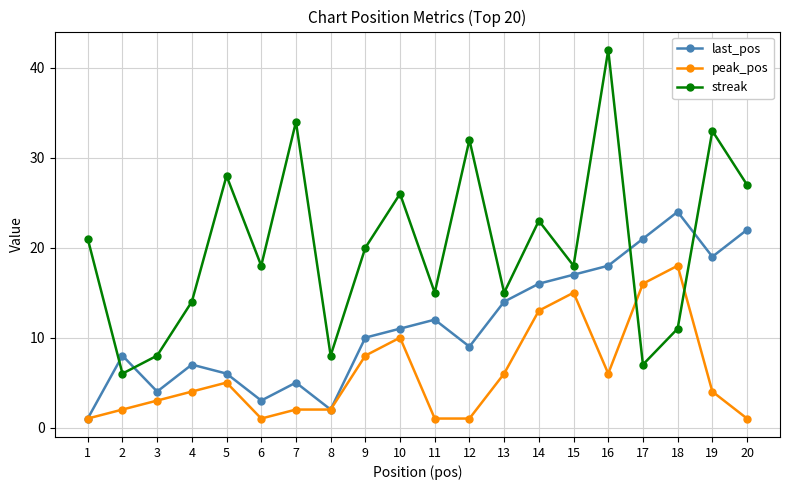

What value does the streak series have at 12?

32